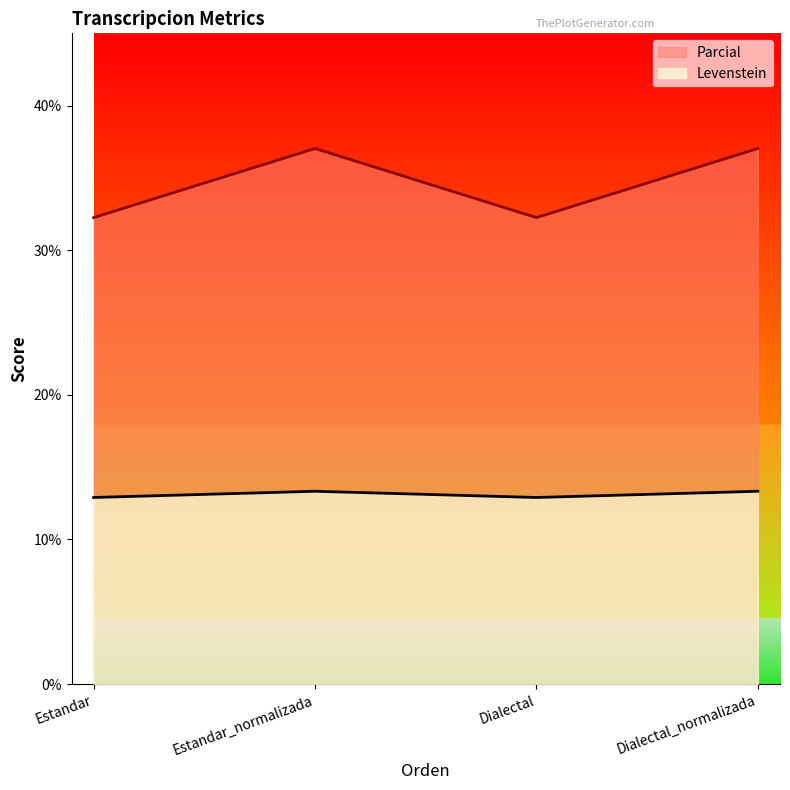

True or false: Parcial has a value of 37.0 at Dialectal_normalizada.

True